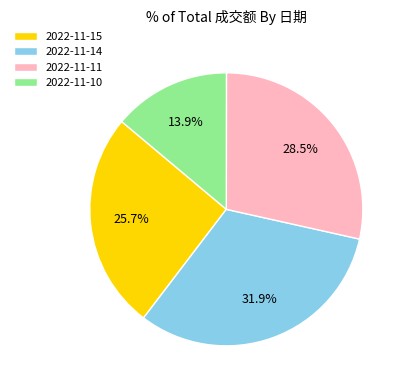

Is the sum of 2022-11-15 and 2022-11-10 greater than half?

No